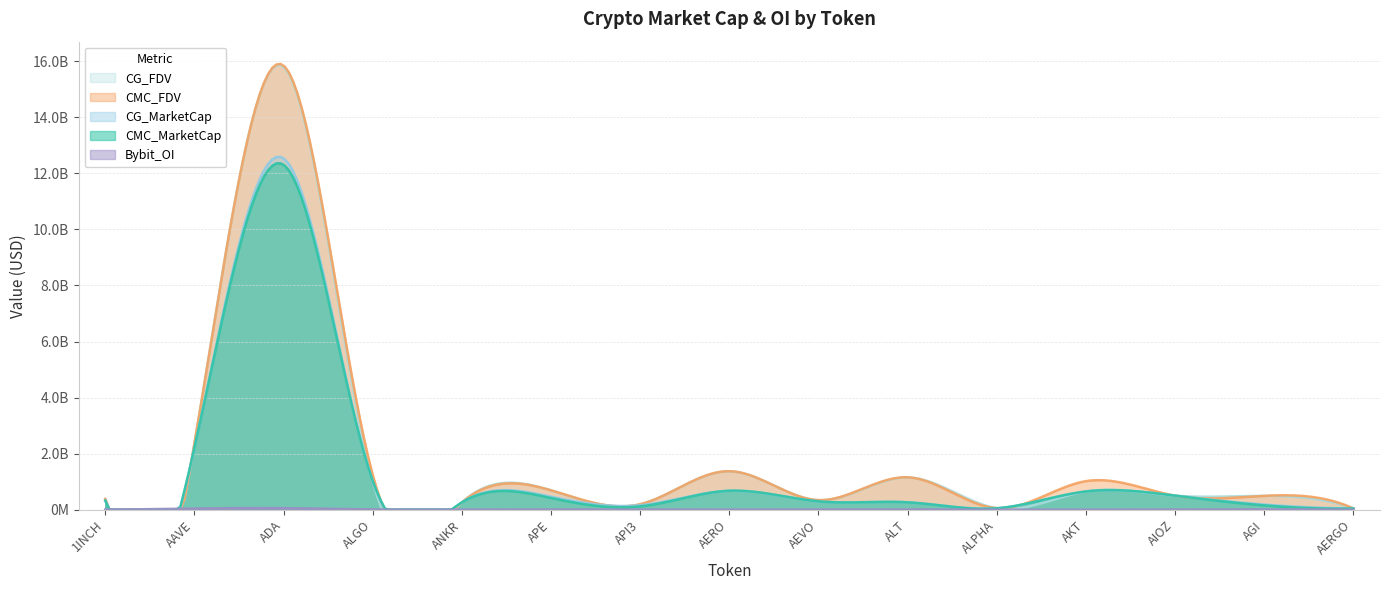

The CMC_FDV series shows 383829823.5 at 1INCH. True or false?

True